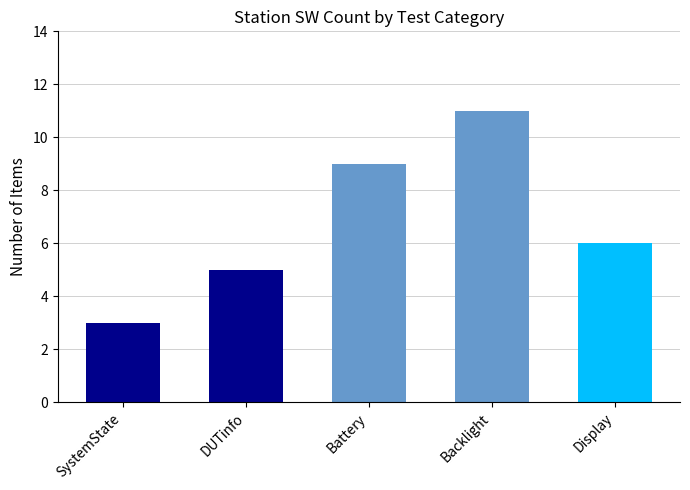

List the labels in order of value, smallest first.

SystemState, DUTinfo, Display, Battery, Backlight